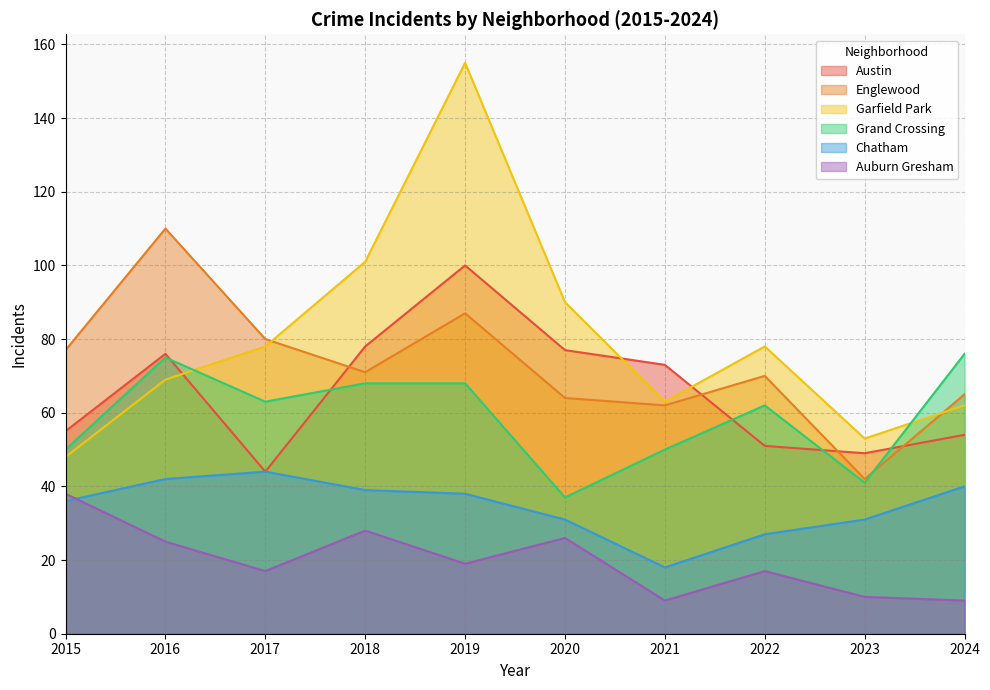

Reading right to left, what are all the values shown in this chart?

Austin: 54	49	51	73	77	100	78	44	76	55
Englewood: 65	42	70	62	64	87	71	80	110	77
Garfield Park: 62	53	78	63	90	155	101	78	69	48
Grand Crossing: 76	41	62	50	37	68	68	63	75	50
Chatham: 40	31	27	18	31	38	39	44	42	36
Auburn Gresham: 9	10	17	9	26	19	28	17	25	38